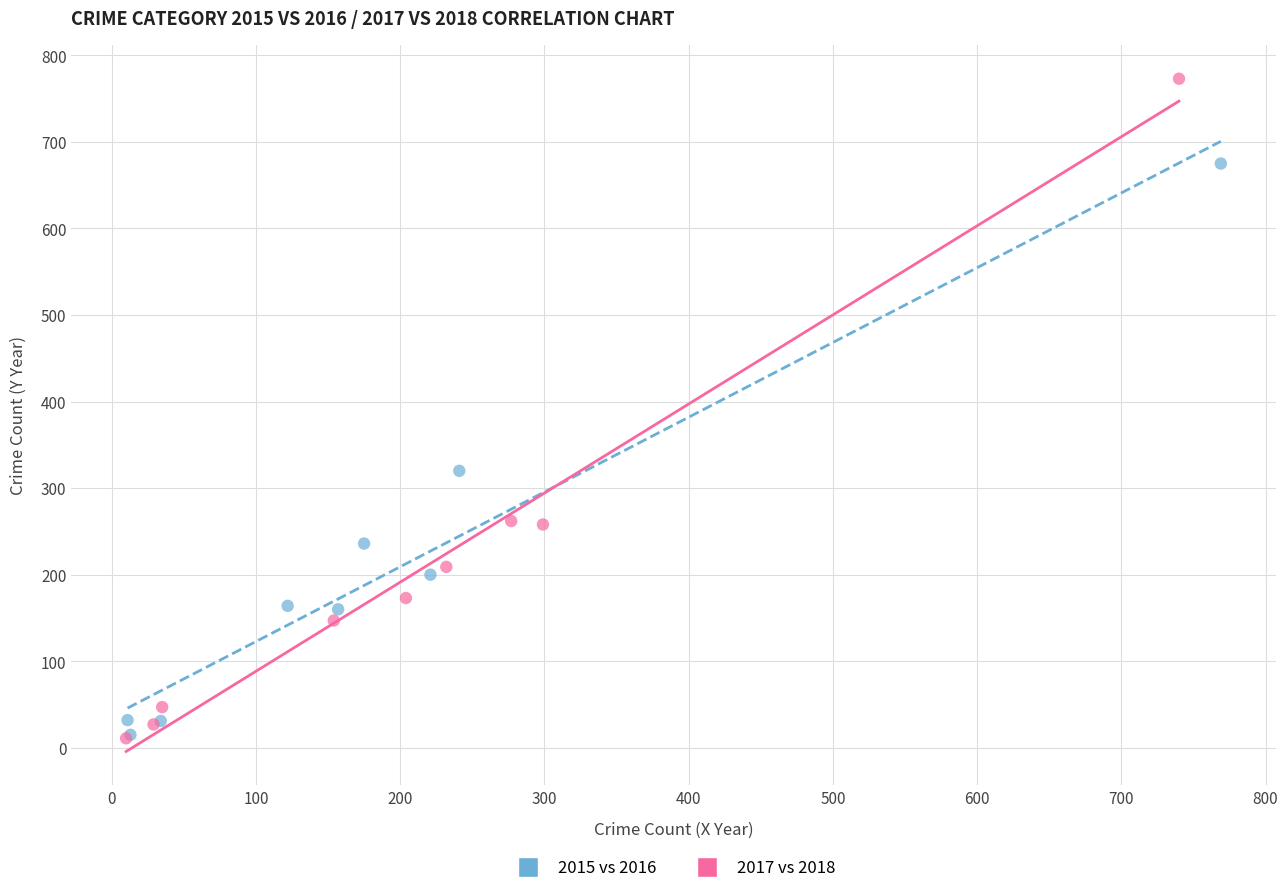

Which series has the largest Y range (max minus min)?

2017 vs 2018